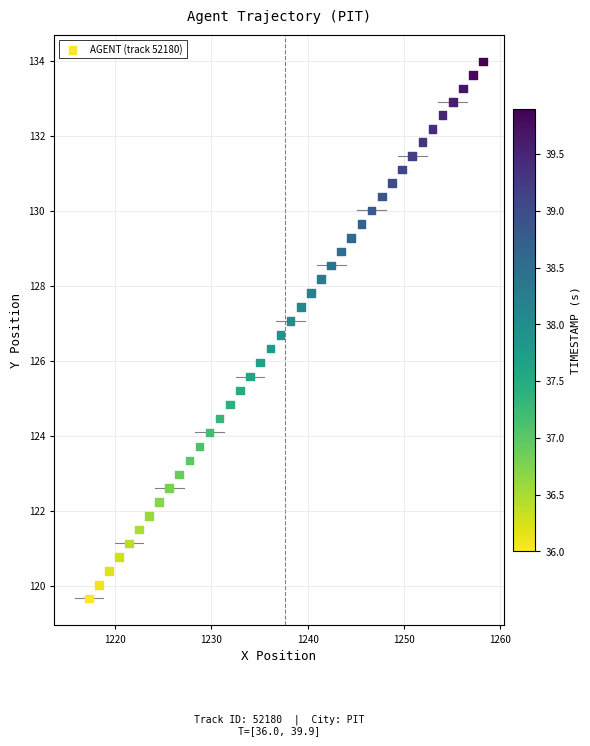

What is the range of X values (max minus min)?

41.0